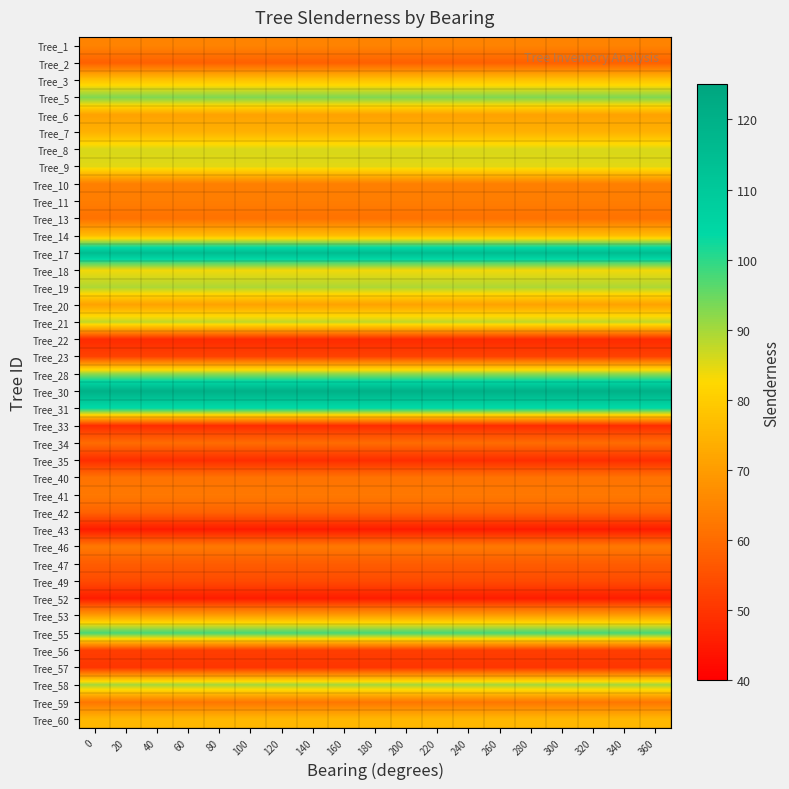

Rank the series by their maximum value, from highest to lowest.

Tree_30, Tree_17, Tree_31, Tree_55, Tree_5, Tree_28, Tree_58, Tree_19, Tree_21, Tree_8, Tree_9, Tree_18, Tree_3, Tree_14, Tree_60, Tree_7, Tree_6, Tree_20, Tree_53, Tree_1, Tree_10, Tree_11, Tree_41, Tree_46, Tree_59, Tree_40, Tree_13, Tree_34, Tree_42, Tree_2, Tree_47, Tree_49, Tree_23, Tree_56, Tree_57, Tree_35, Tree_33, Tree_22, Tree_52, Tree_43